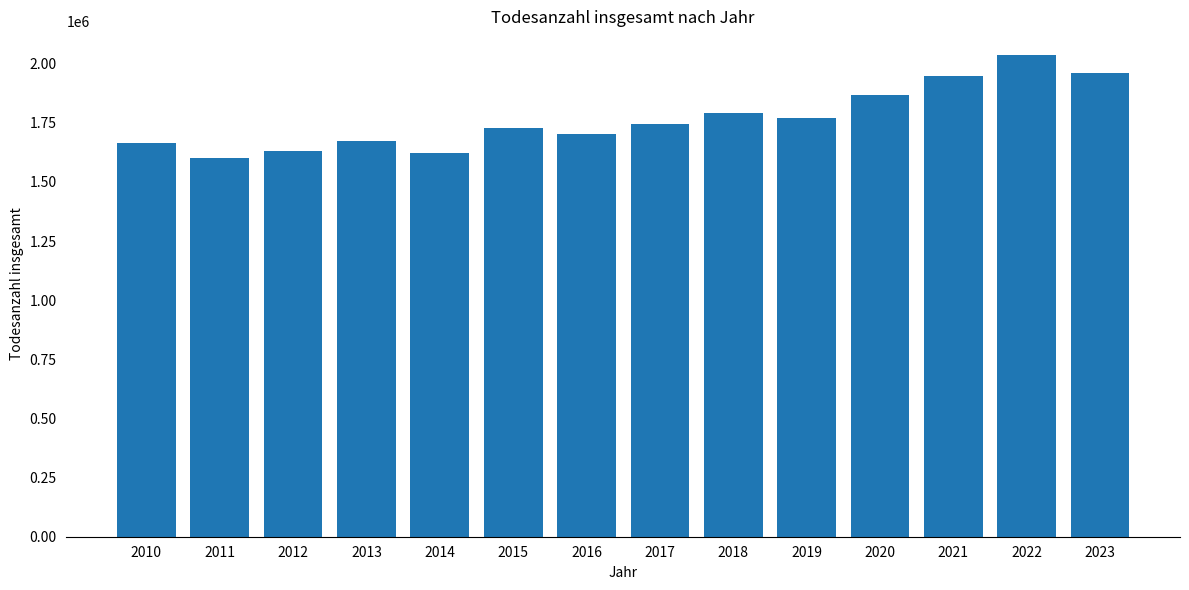

Is it true that the value at 2023 is 420849?

False